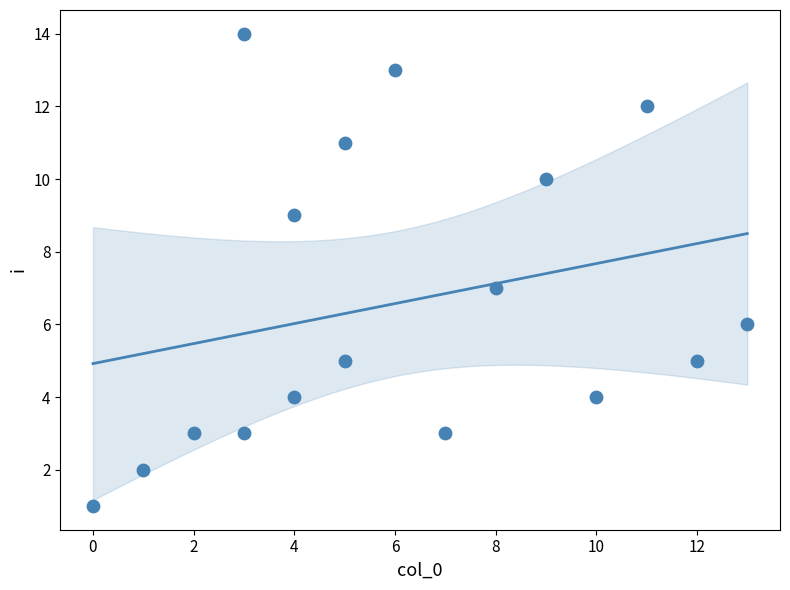

What is the range of Y values (max minus min)?

13